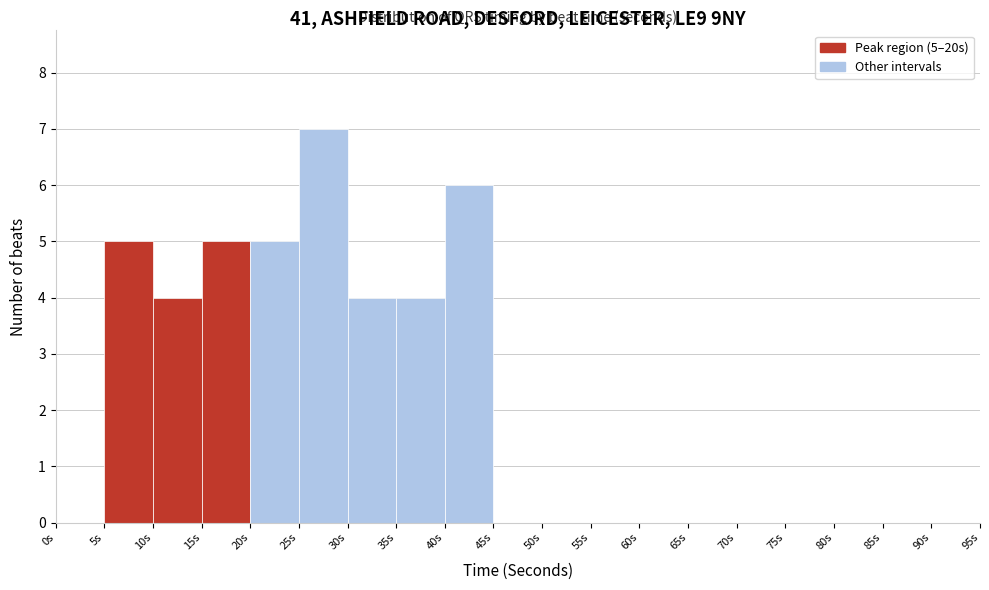

Over which range of the x-axis is the bar tallest?

25 to 30